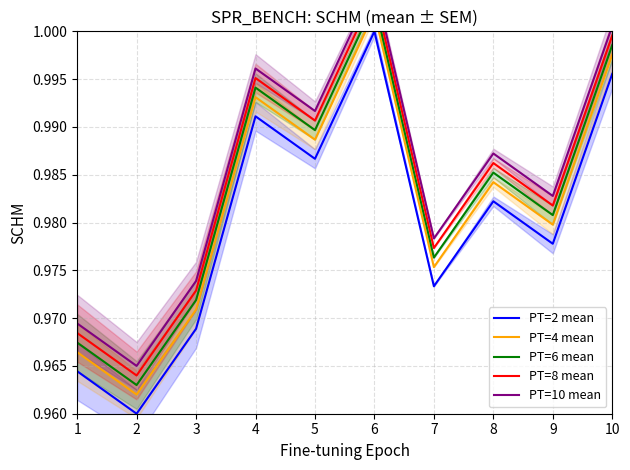

Rank the categories by PT=10 mean value from highest to lowest.

6, 10, 4, 5, 8, 9, 7, 3, 1, 2